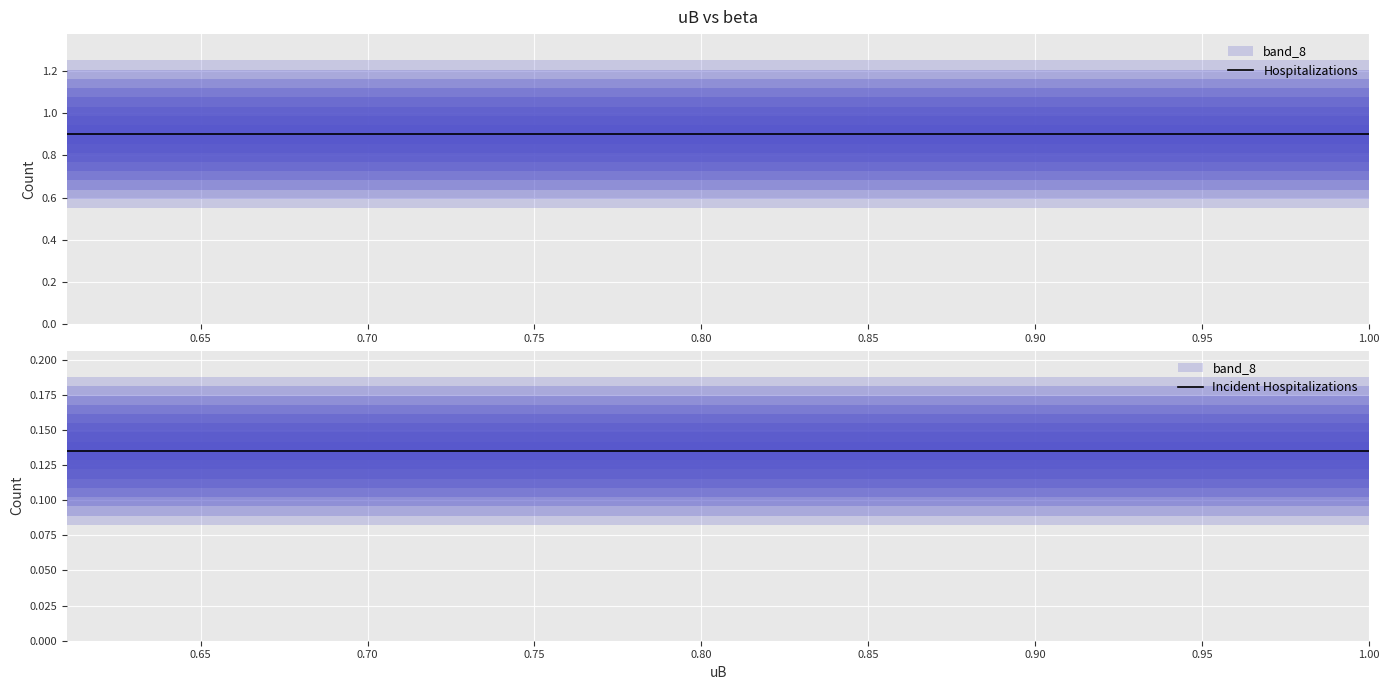

What is the average value of the Hospitalizations series?

0.9